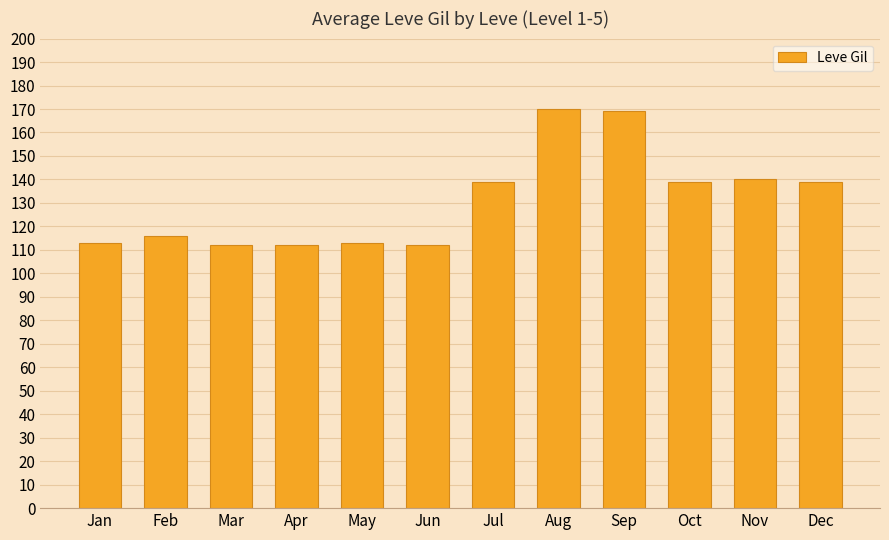

Read the value at Aug, to the nearest 5.

170